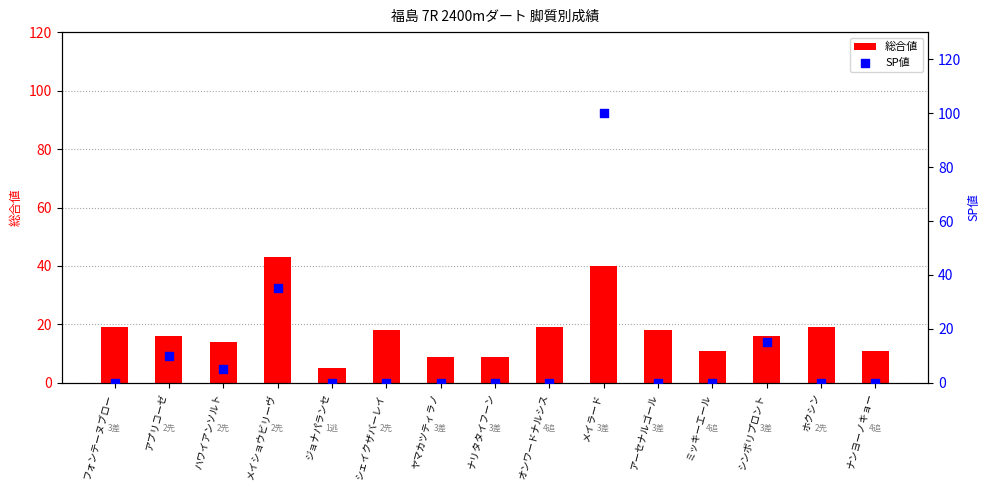

Is the value of SP値 at シェイクザバーレイ greater than the value of 総合値 at フォンテーヌブロー?

No